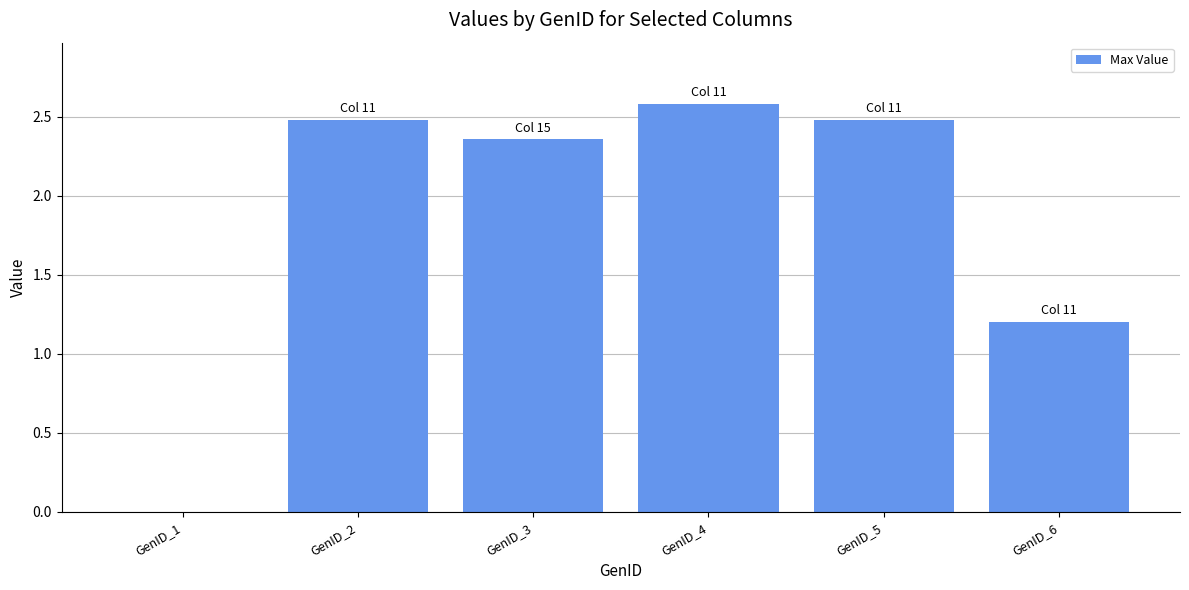

Which label corresponds to the largest value in the chart?

GenID_4